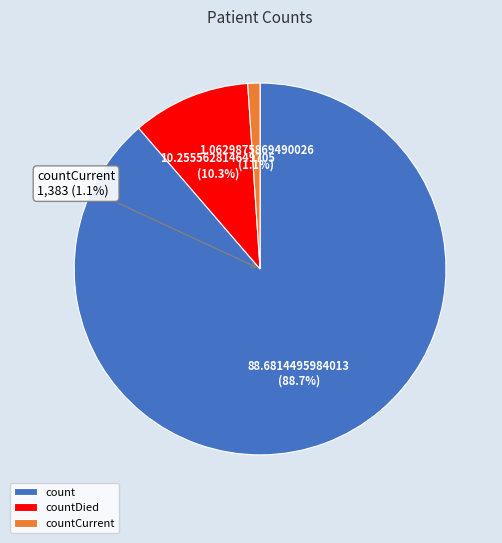

What is the largest slice in the pie chart?

count